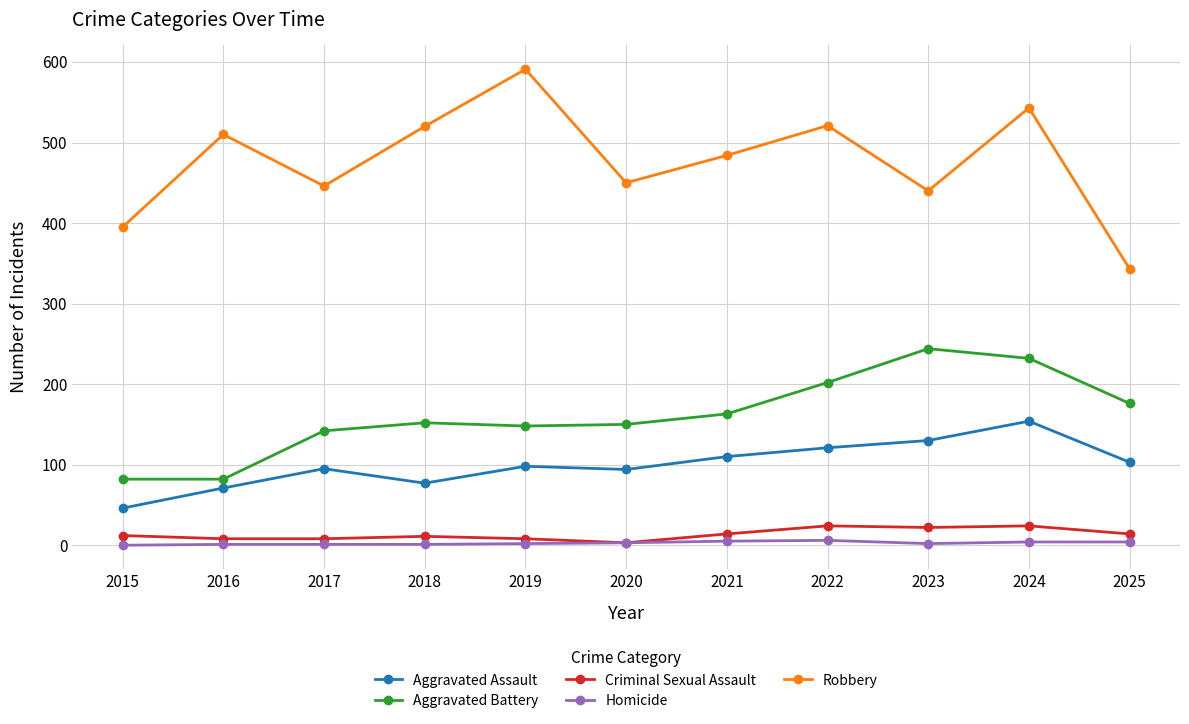

Is it true that Aggravated Battery equals 148 at 2019?

True